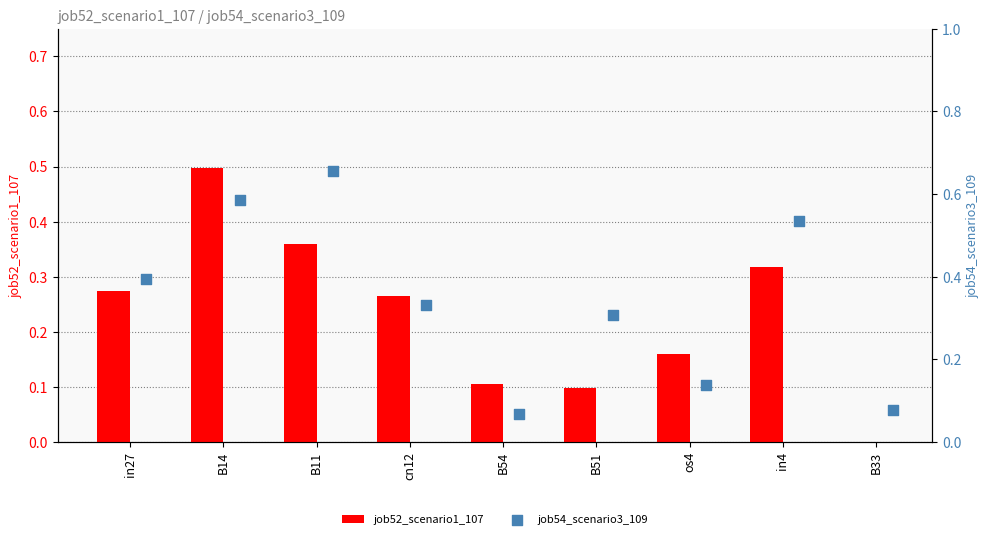

Which series contains the lowest Y value?

job52_scenario1_107